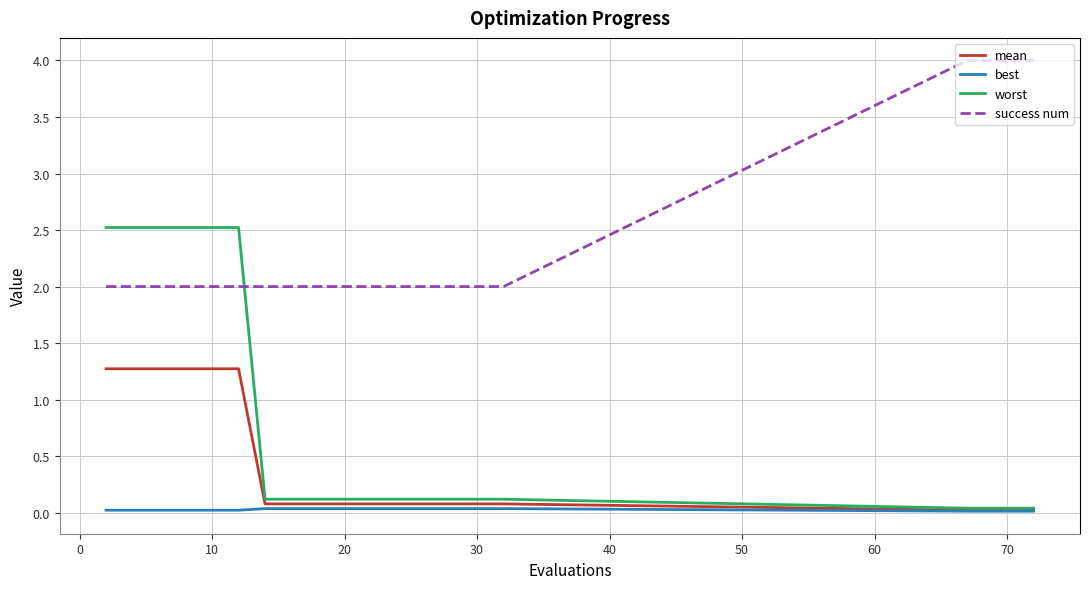

Which series has the largest range (max minus min)?

worst